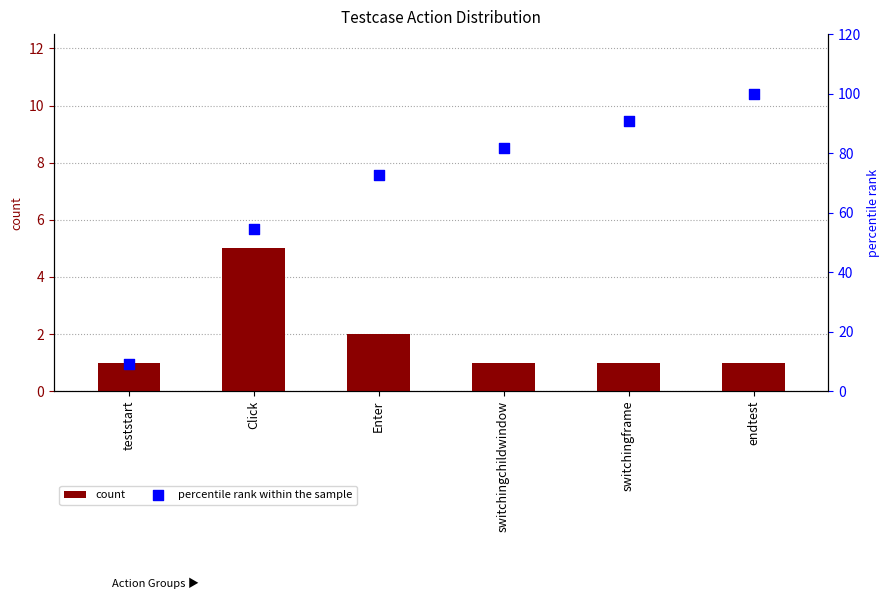

What are all the series names shown in the legend?

count, percentile rank within the sample